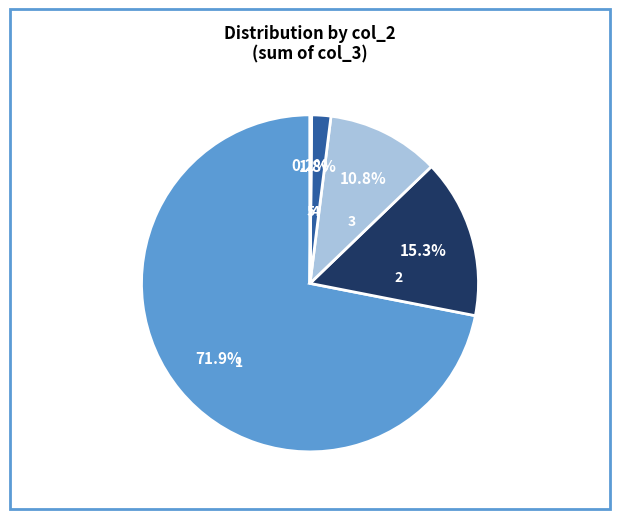

Do 2 and 3 together represent more than half of the pie?

No